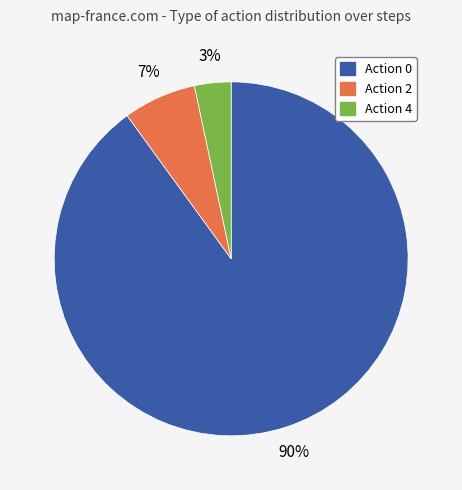

To the nearest percent, what is the difference between the largest and smallest slice percentages?

87%